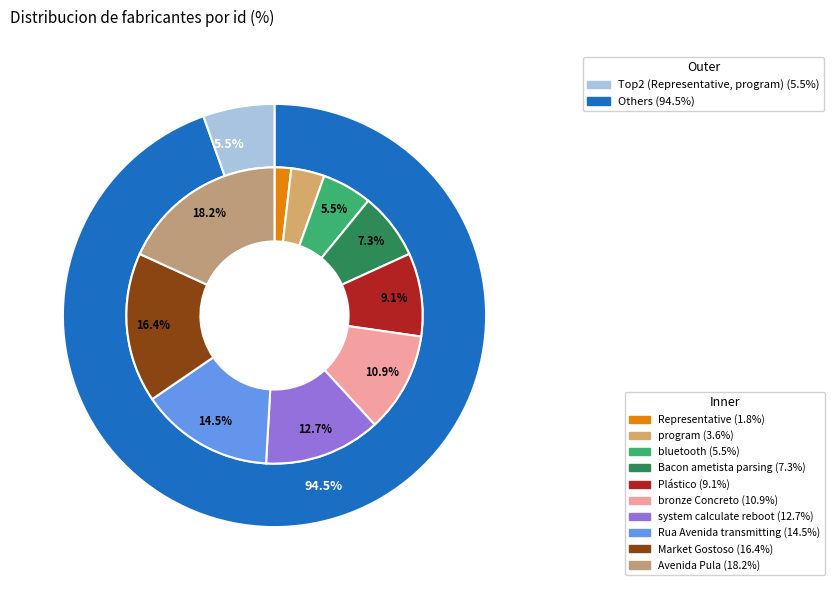

Which slice is the smallest?

Representative